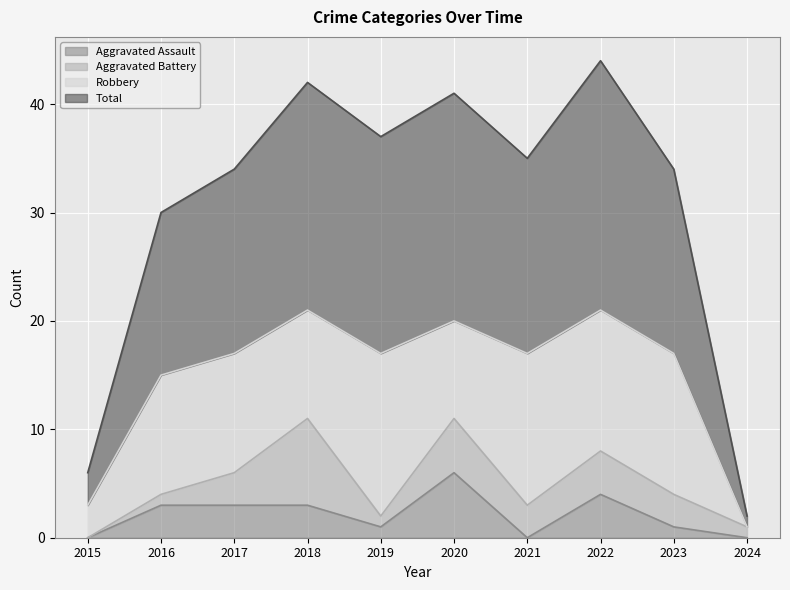

At how many categories does at least one series exceed 21?

8